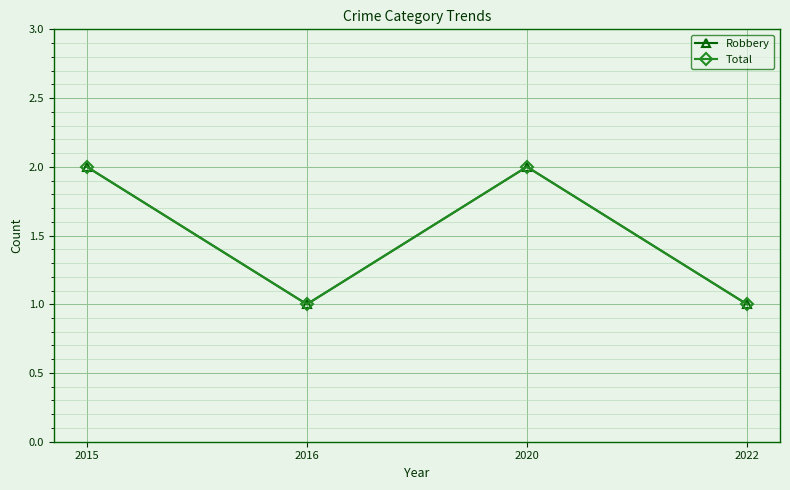

Reading right to left, what are all the values shown in this chart?

Robbery: 2022=1	2020=2	2016=1	2015=2
Total: 2022=1	2020=2	2016=1	2015=2